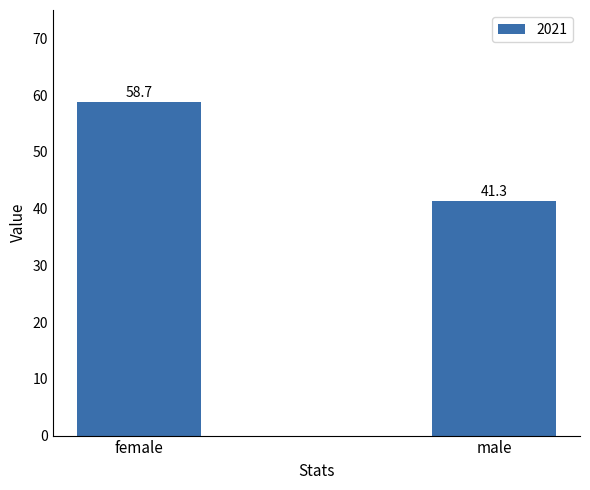

True or false: the data shows 14.0 at female.

False